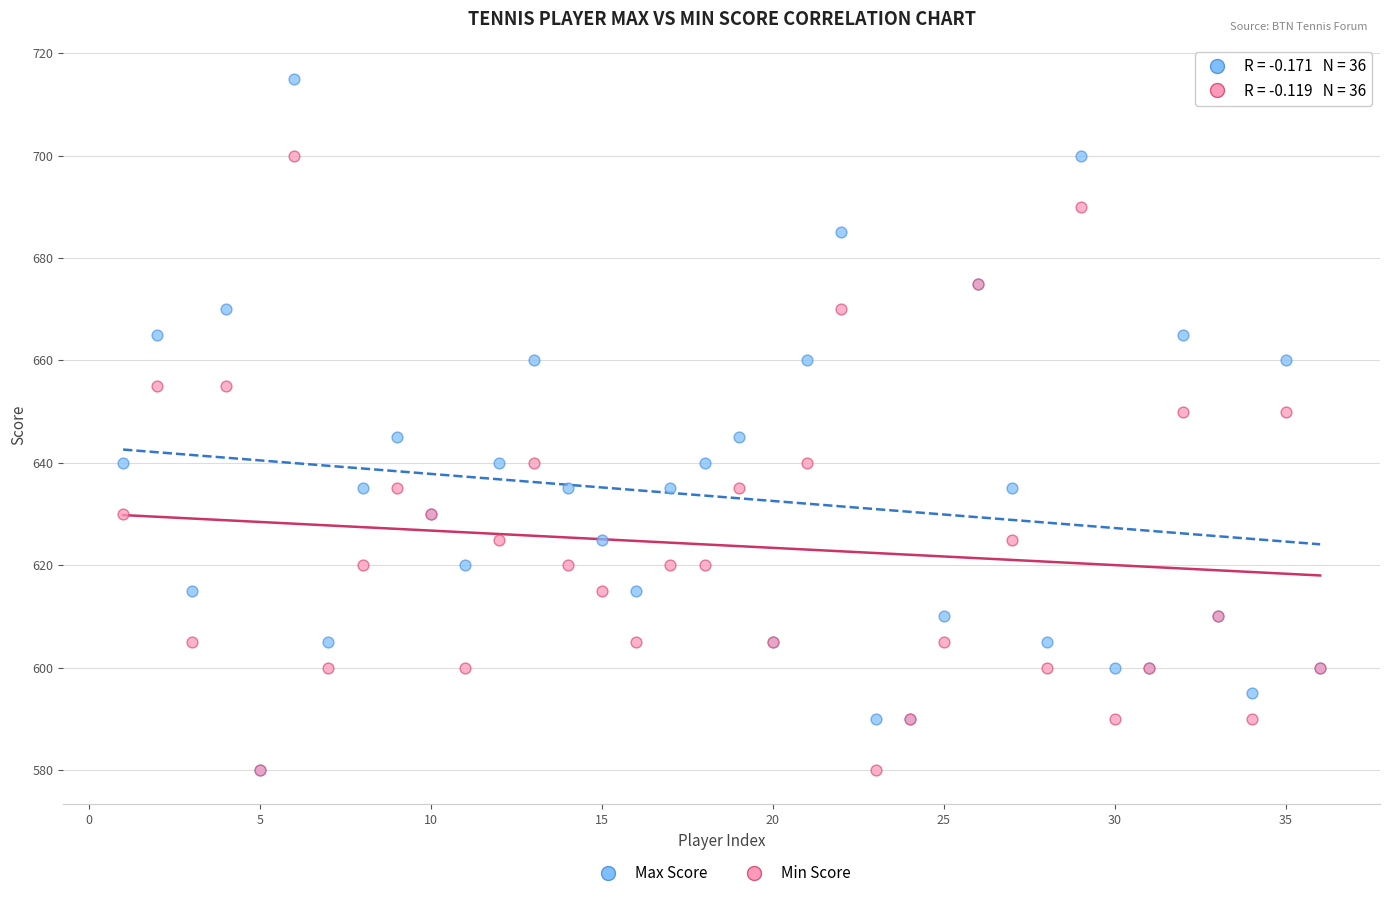

Which series has the largest Y range (max minus min)?

Max Score